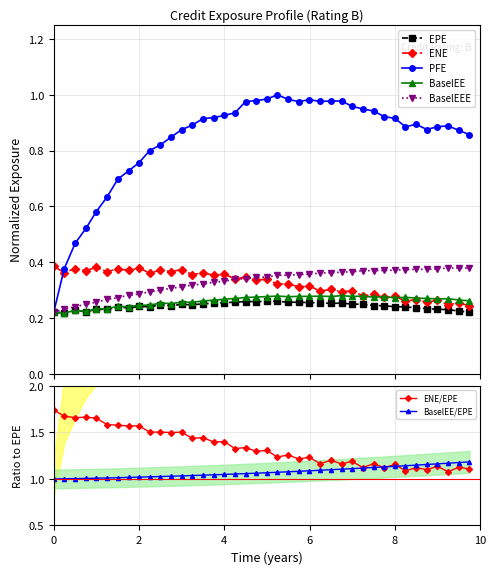

What is the average value of the EPE series?

0.2